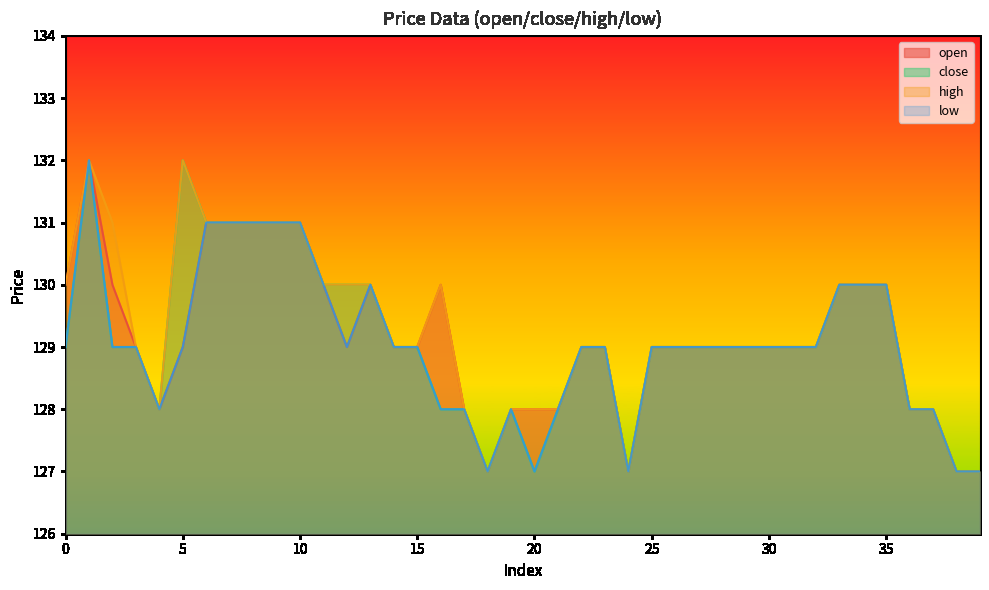

Which category has the lowest value in the low series?

18